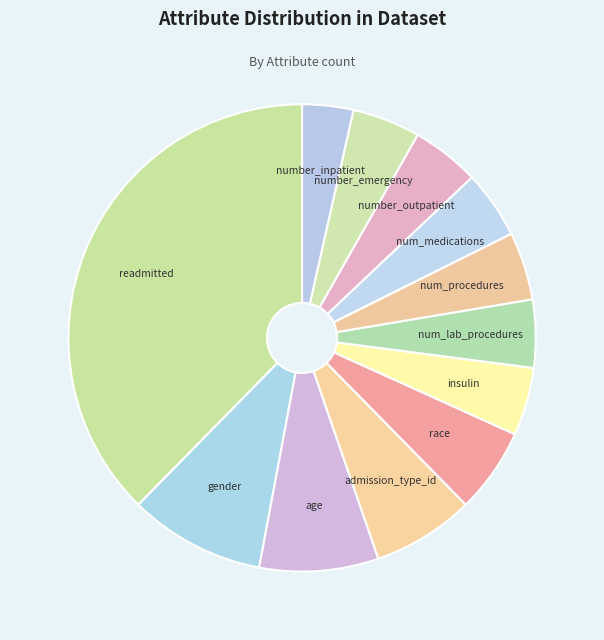

Between gender and age, which is larger?

gender